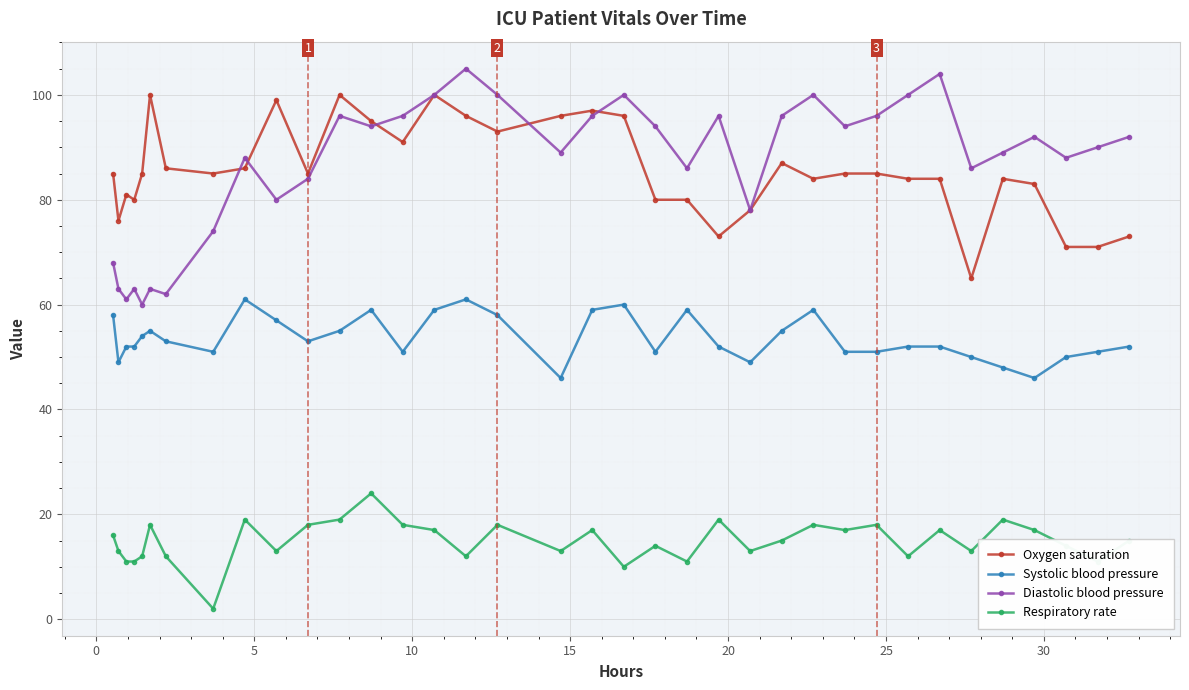

True or false: Systolic blood pressure has more than 1 interior local peaks.

True